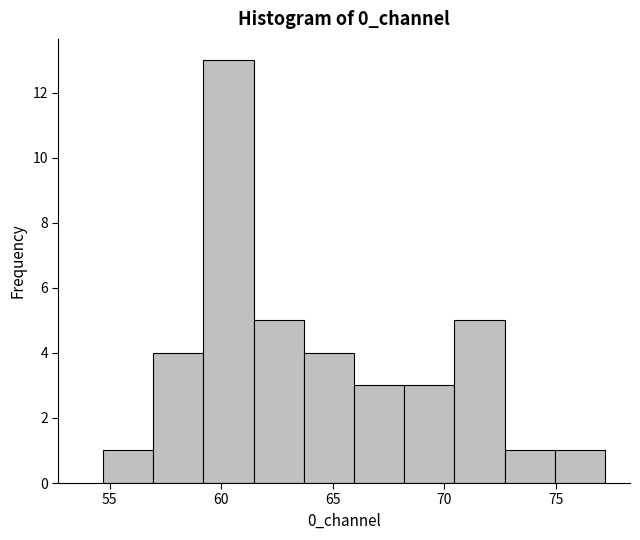

Over which range of the x-axis is the bar tallest?

59.0 to 61.5